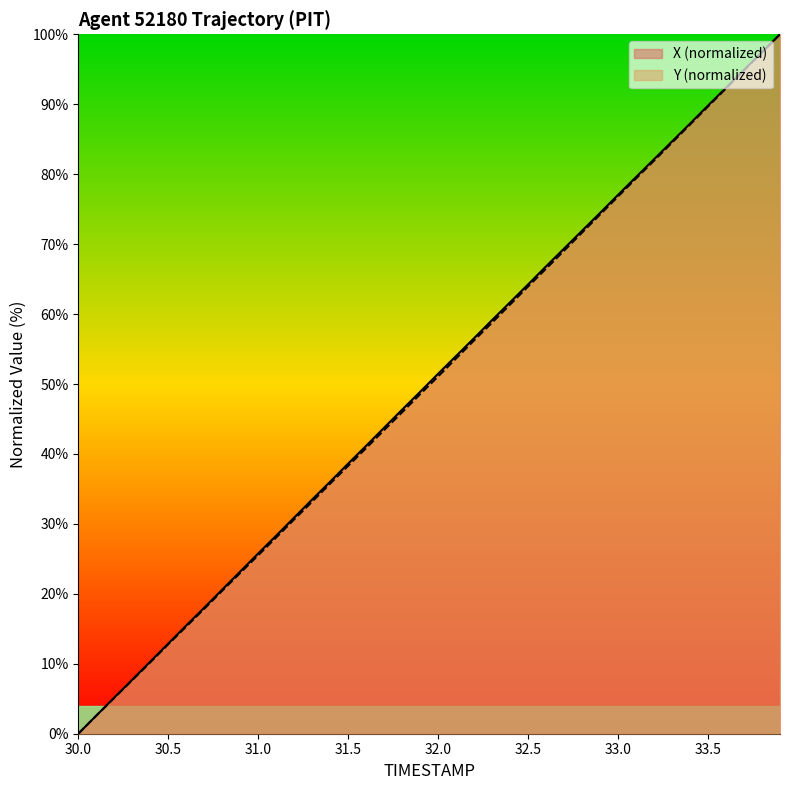

What is the highest value of the X (normalized) series?

100.0